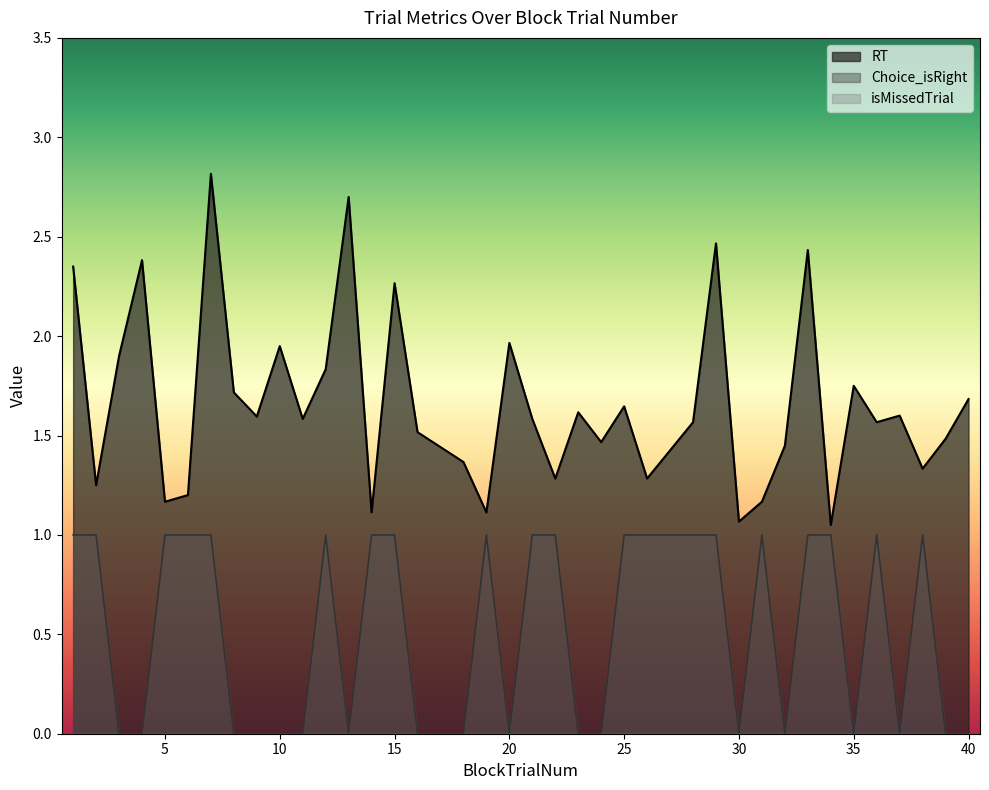

What is the difference between the RT values at 31 and 1?

1.2